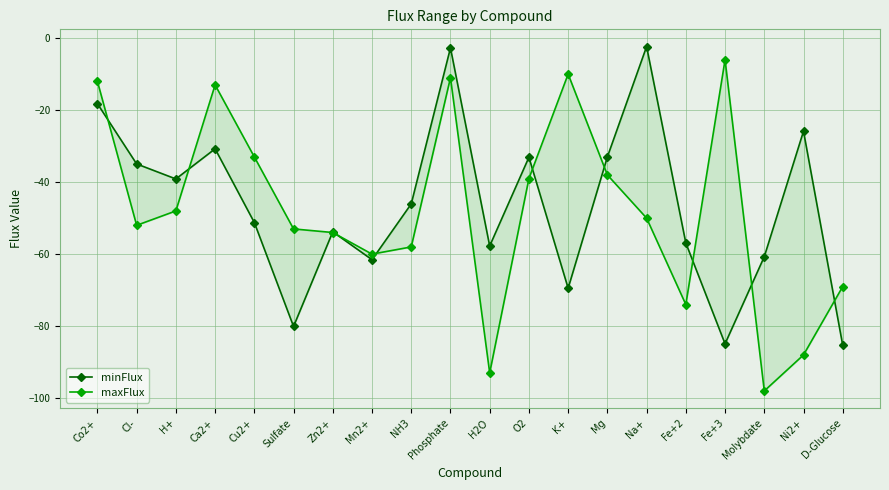

What is the total value across all series at Fe+3?

-90.9